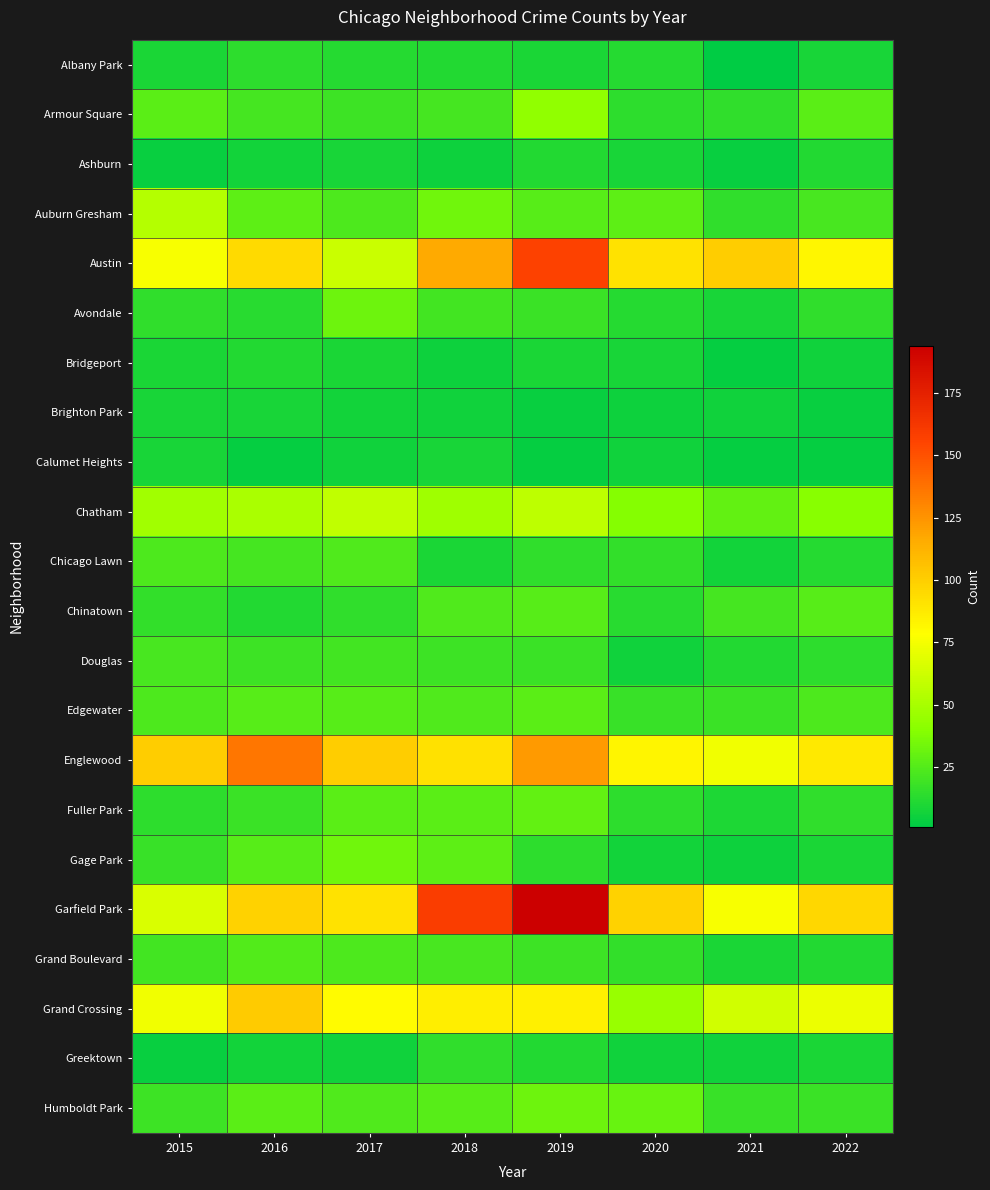

Reading left to right, list all the values displayed in this chart.

Albany Park: 2015=9	2016=14	2017=12	2018=11	2019=9	2020=12	2021=1	2022=8
Armour Square: 2015=27	2016=21	2017=19	2018=21	2019=43	2020=14	2021=15	2022=27
Ashburn: 2015=4	2016=7	2017=8	2018=5	2019=11	2020=8	2021=4	2022=11
Auburn Gresham: 2015=54	2016=28	2017=23	2018=33	2019=26	2020=28	2021=15	2022=22
Austin: 2015=76	2016=95	2017=61	2018=117	2019=157	2020=91	2021=101	2022=82
Avondale: 2015=15	2016=13	2017=32	2018=20	2019=18	2020=12	2021=8	2022=15
Bridgeport: 2015=9	2016=11	2017=9	2018=5	2019=9	2020=8	2021=3	2022=6
Brighton Park: 2015=8	2016=8	2017=7	2018=6	2019=4	2020=5	2021=6	2022=4
Calumet Heights: 2015=8	2016=3	2017=6	2018=8	2019=3	2020=6	2021=3	2022=3
Chatham: 2015=48	2016=51	2017=58	2018=47	2019=57	2020=39	2021=29	2022=40
Chicago Lawn: 2015=23	2016=21	2017=24	2018=9	2019=15	2020=16	2021=7	2022=12
Chinatown: 2015=16	2016=11	2017=15	2018=24	2019=26	2020=13	2021=21	2022=26
Douglas: 2015=22	2016=19	2017=20	2018=19	2019=18	2020=6	2021=11	2022=14
Edgewater: 2015=23	2016=26	2017=26	2018=24	2019=27	2020=17	2021=18	2022=23
Englewood: 2015=101	2016=136	2017=101	2018=92	2019=123	2020=83	2021=74	2022=88
Fuller Park: 2015=14	2016=18	2017=27	2018=27	2019=29	2020=14	2021=10	2022=15
Gage Park: 2015=17	2016=26	2017=33	2018=28	2019=14	2020=7	2021=5	2022=9
Garfield Park: 2015=66	2016=99	2017=91	2018=159	2019=194	2020=99	2021=76	2022=96
Grand Boulevard: 2015=20	2016=25	2017=23	2018=22	2019=19	2020=16	2021=9	2022=11
Grand Crossing: 2015=74	2016=102	2017=80	2018=86	2019=85	2020=45	2021=63	2022=72
Greektown: 2015=4	2016=7	2017=6	2018=15	2019=11	2020=6	2021=6	2022=9
Humboldt Park: 2015=19	2016=27	2017=24	2018=26	2019=32	2020=31	2021=17	2022=18